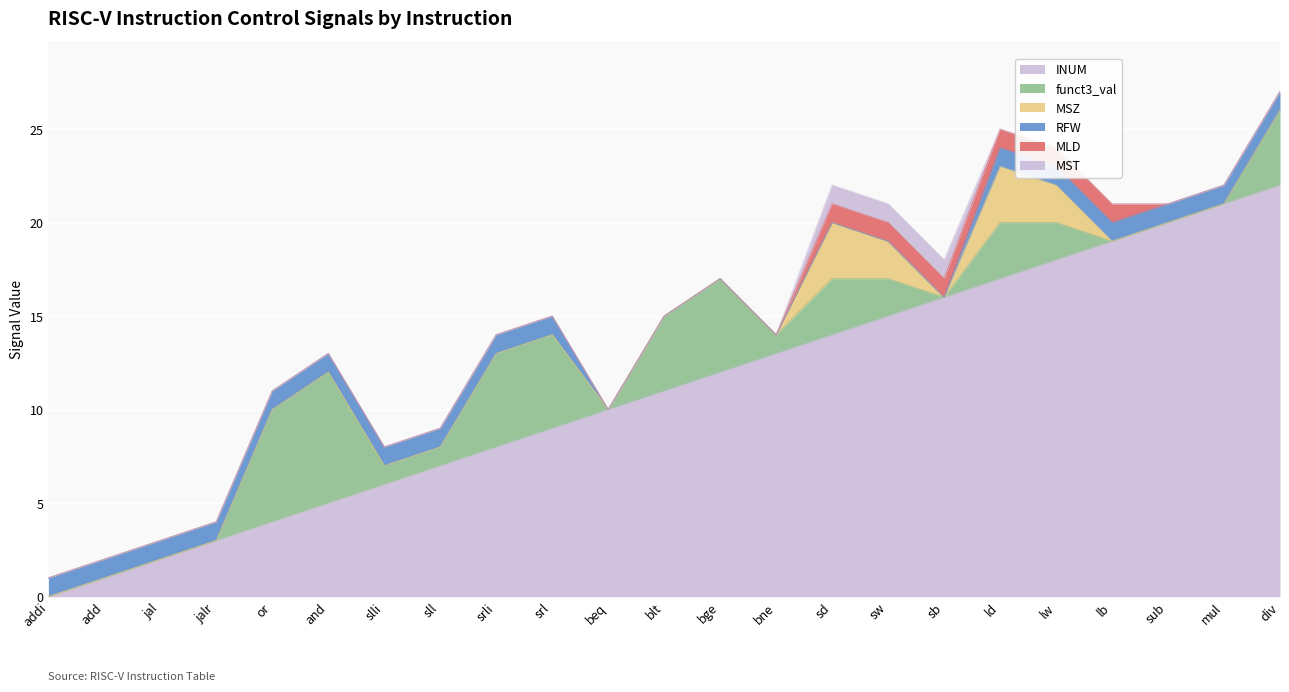

Between slli and lw, which is larger?

lw